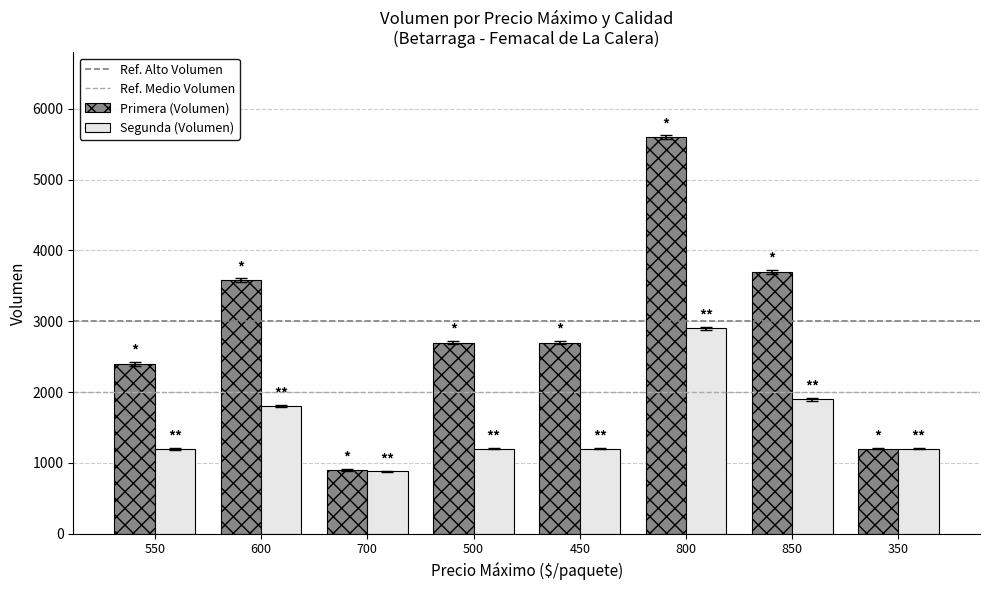

Rank the series at 850 from lowest to highest value.

Segunda (Volumen), Primera (Volumen)